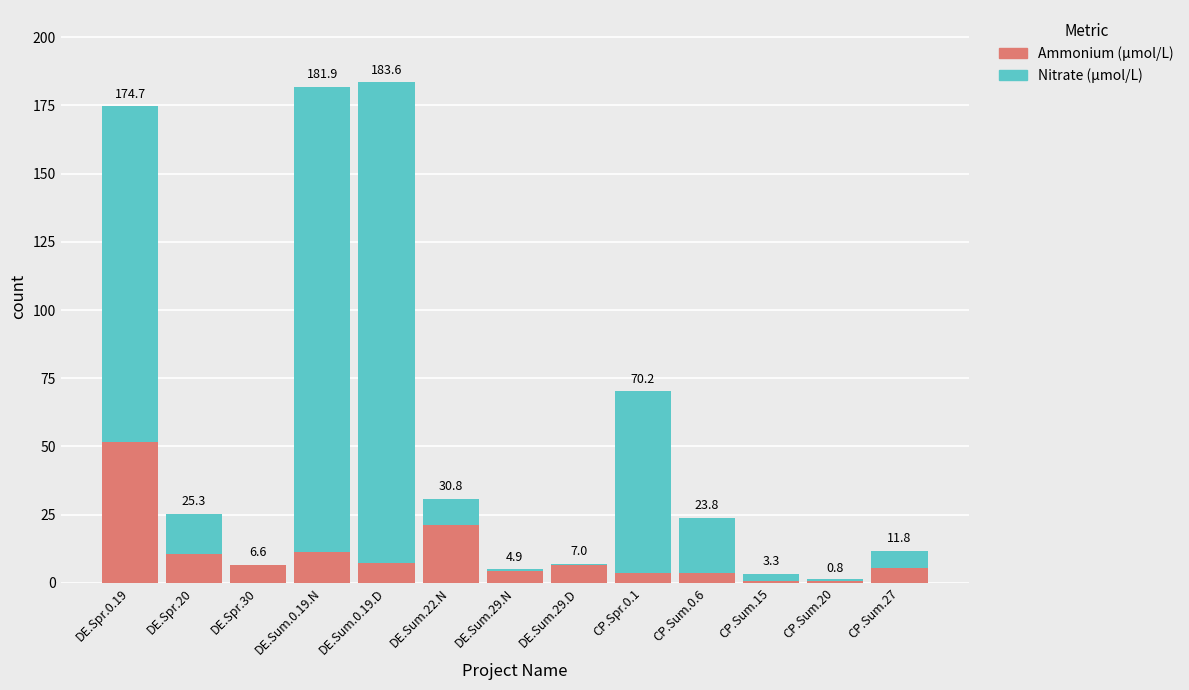

The value of Ammonium (μmol/L) at DE.Sum.22.N is 21.2. True or false?

True